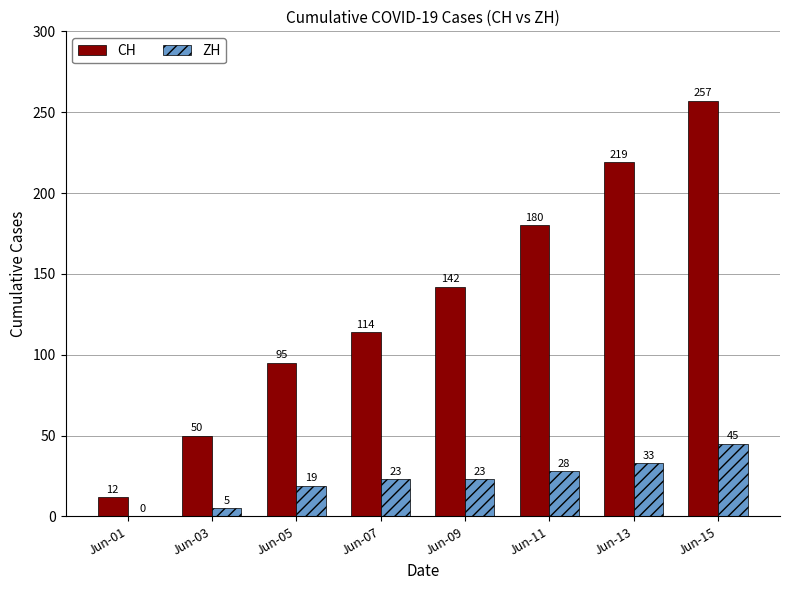

Reading right to left, extract all data points from this chart.

CH: 257	219	180	142	114	95	50	12
ZH: 45	33	28	23	23	19	5	0